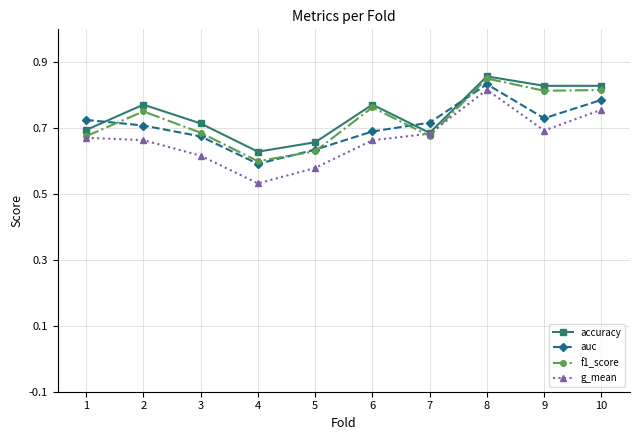

Count the auc values in the range 0 to 1.

10